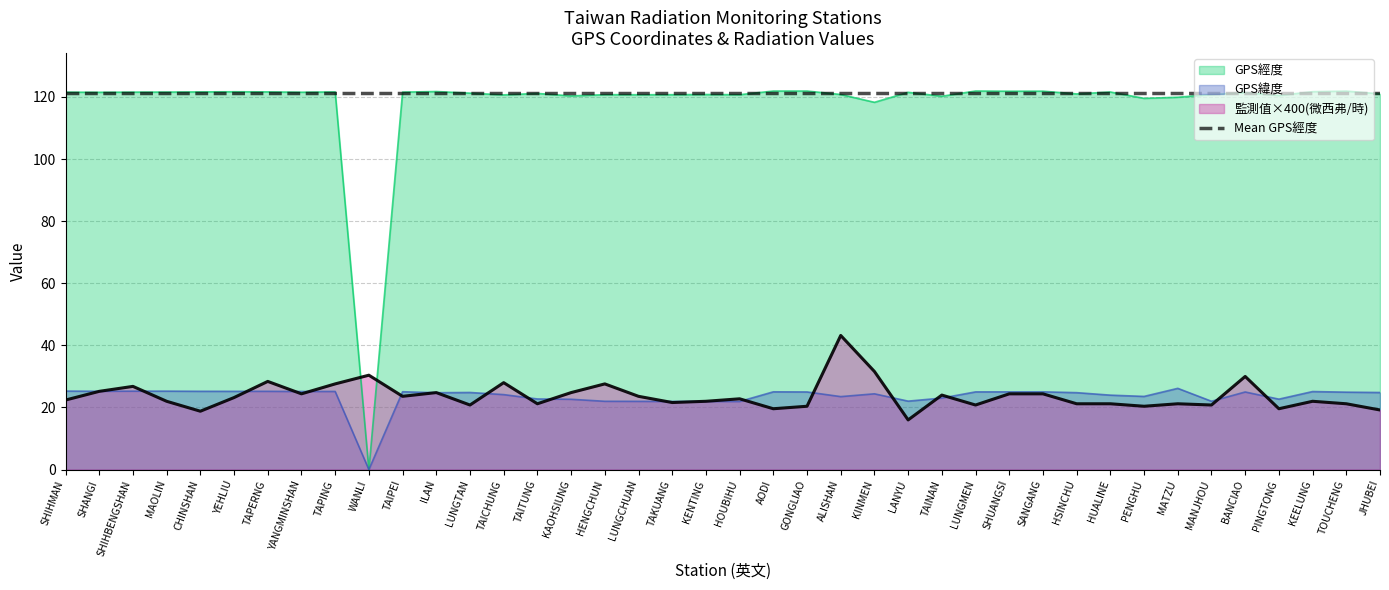

Does the chart have visible grid lines?

Yes